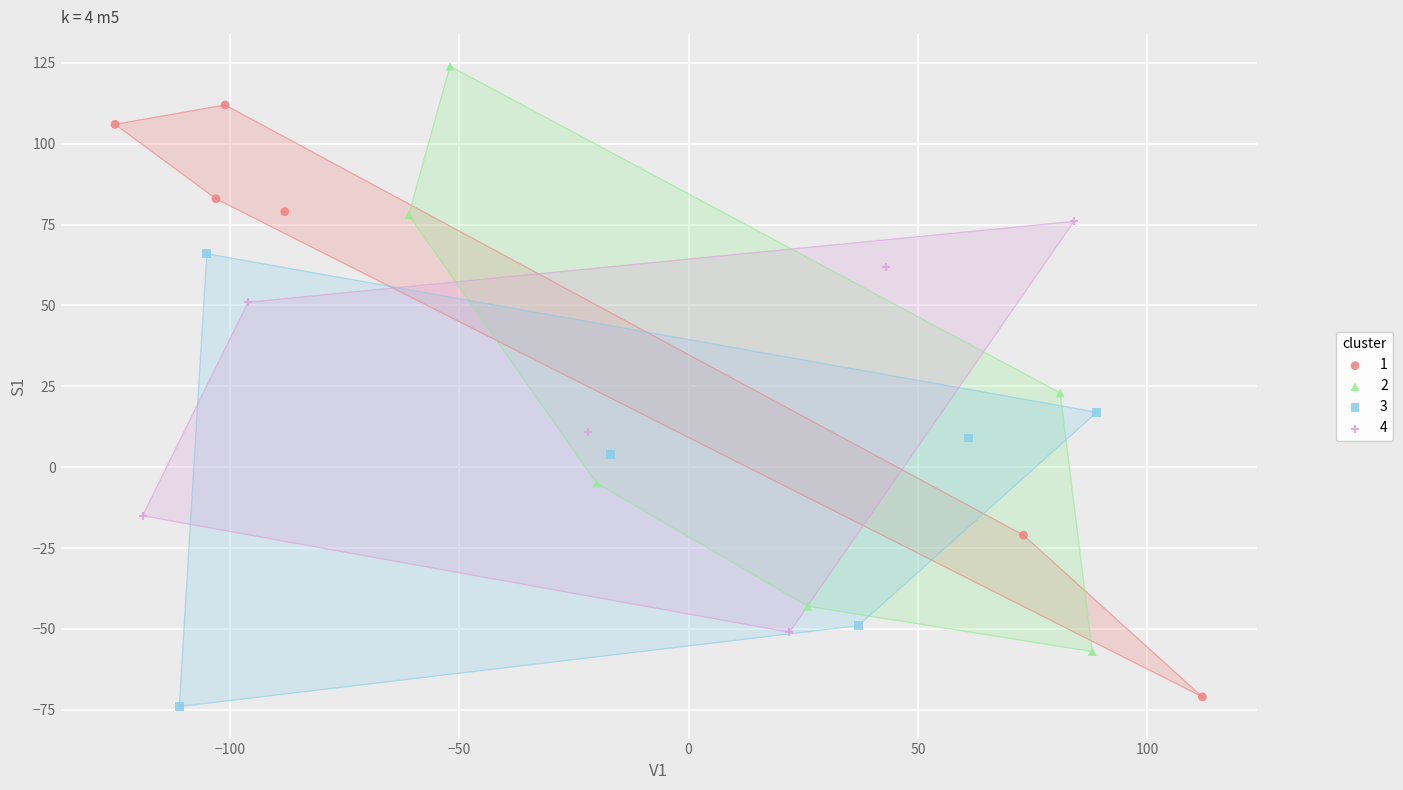

What are all the series names shown in the legend?

1, 2, 3, 4